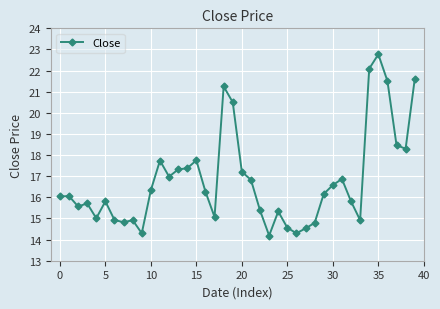

What is the value of the 38th point from the left?

18.5